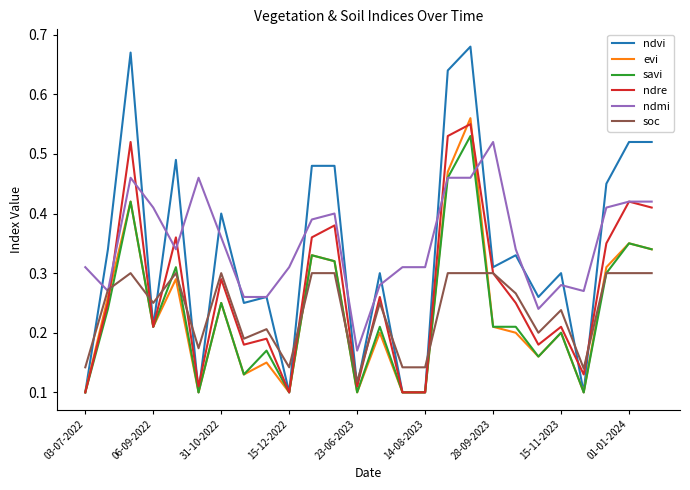

Which series has the largest range (max minus min)?

ndvi